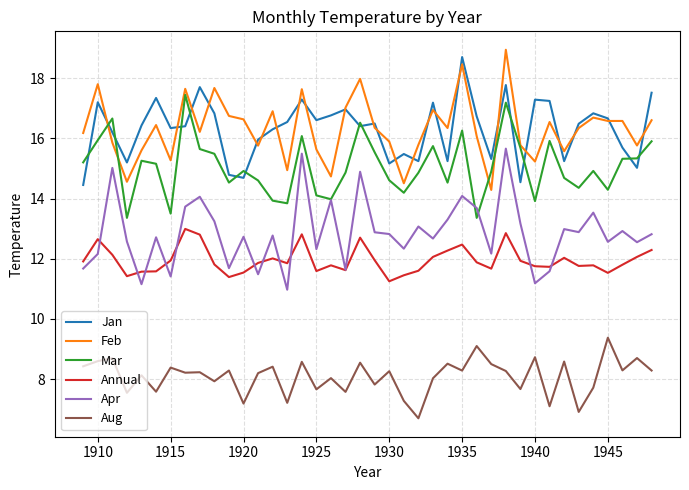

What is the average value of the Aug series?

8.1